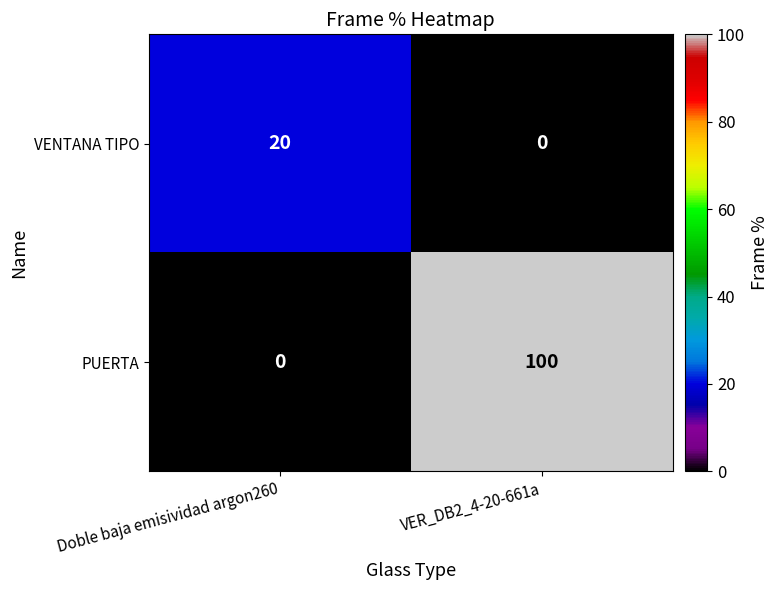

Is the value of VENTANA TIPO at VER_DB2_4-20-661a greater than the value of PUERTA at Doble baja emisividad argon260?

No